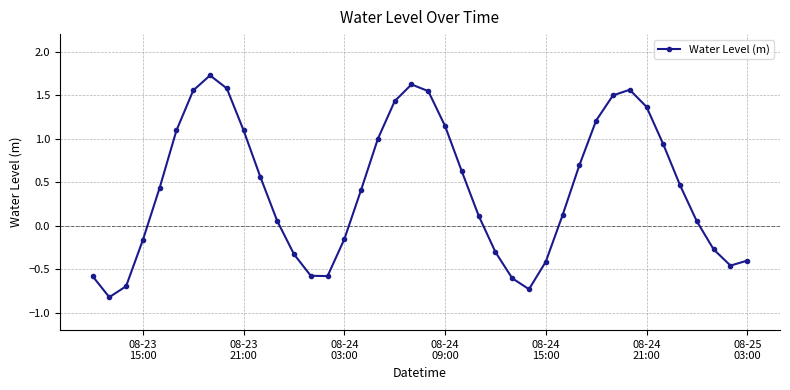

What is the value of the 1st point from the left?

-0.6